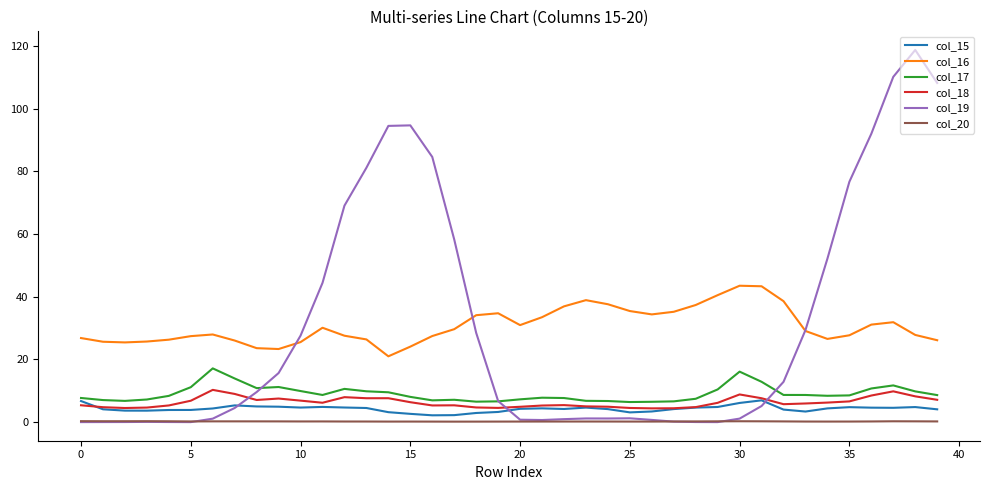

Which series has the widest spread of values?

col_19